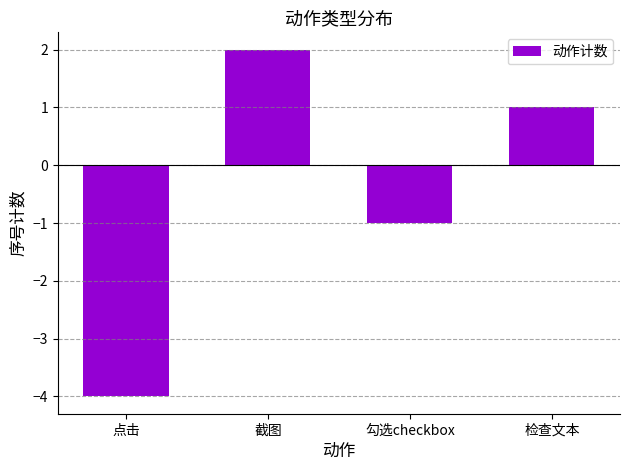

At which label does the data first exceed 1?

截图